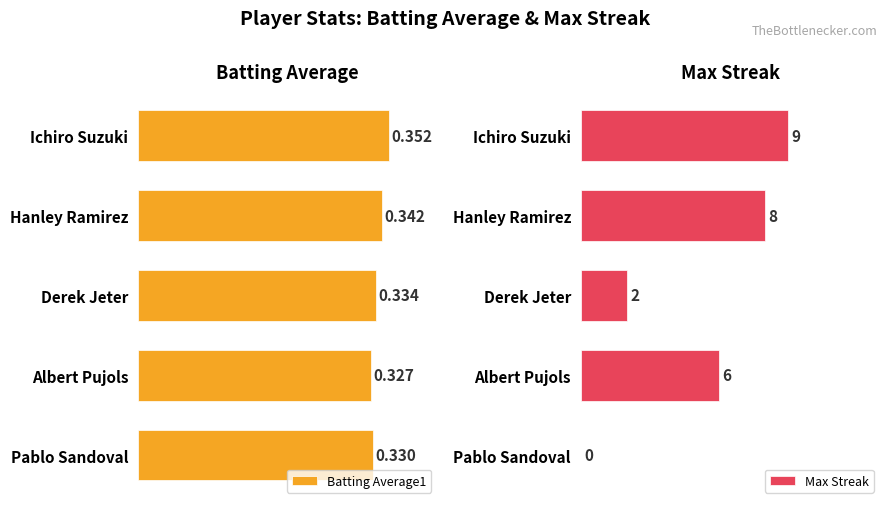

List the series in order of their peak value, highest first.

Max Streak, Batting Average1